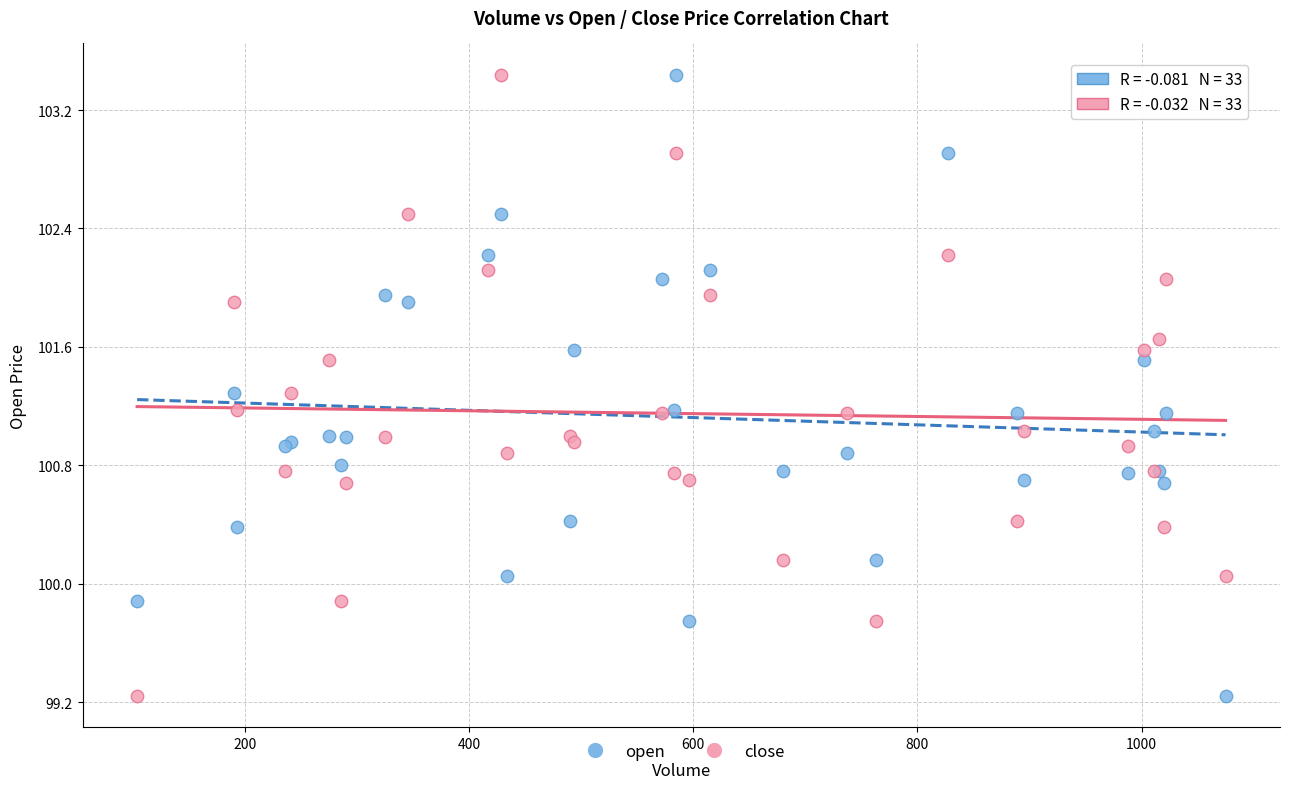

What is the X range (max minus min) for the scatter plot?

971.0